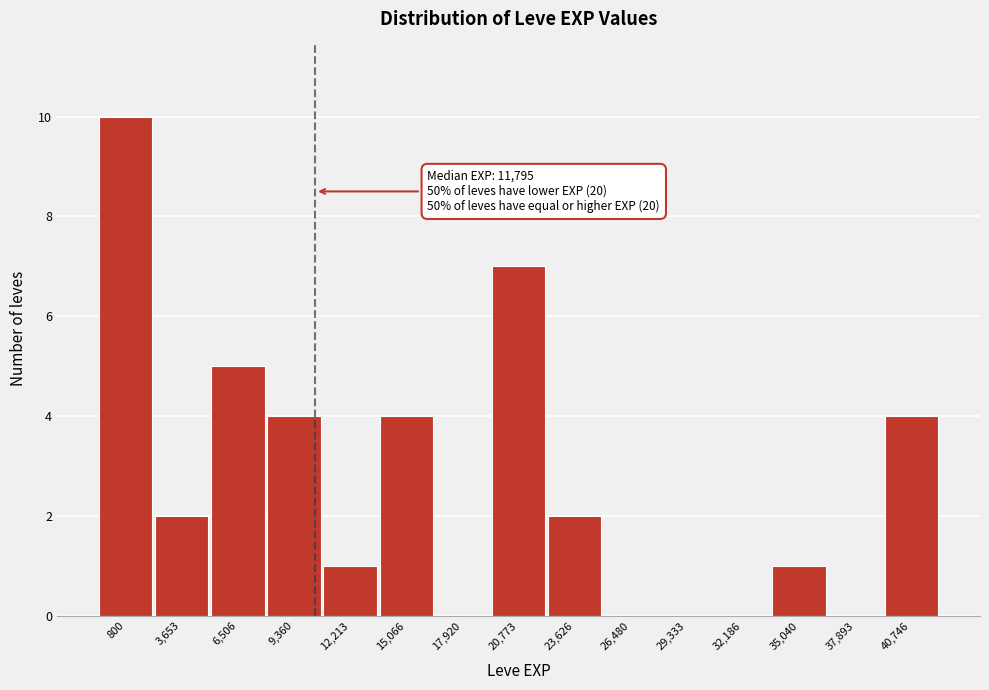

Reading right to left, list all the values displayed in this chart.

40,746=4	37,893=0	35,040=1	32,186=0	29,333=0	26,480=0	23,626=2	20,773=7	17,920=0	15,066=4	12,213=1	9,360=4	6,506=5	3,653=2	800=10